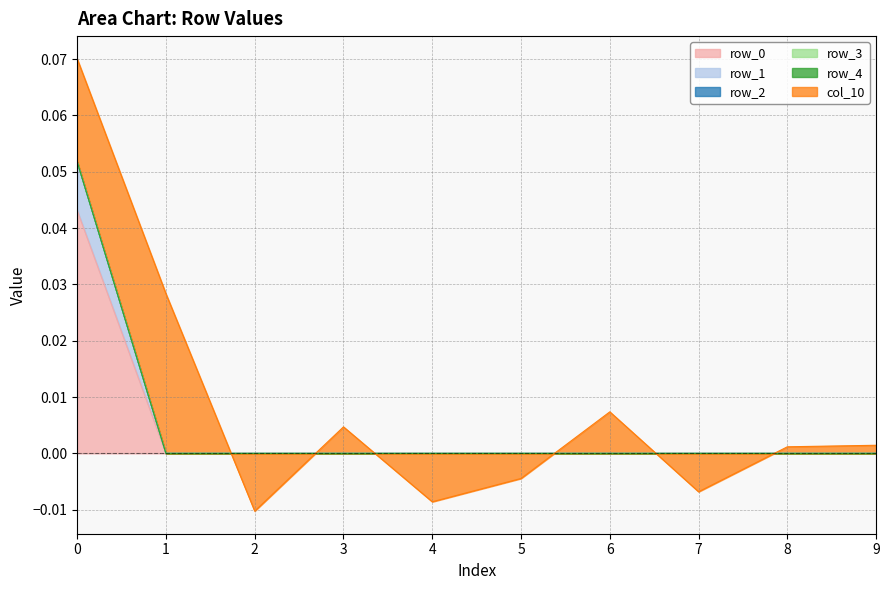

What are all the series names shown in the legend?

row_0, row_1, row_2, row_3, row_4, col_10